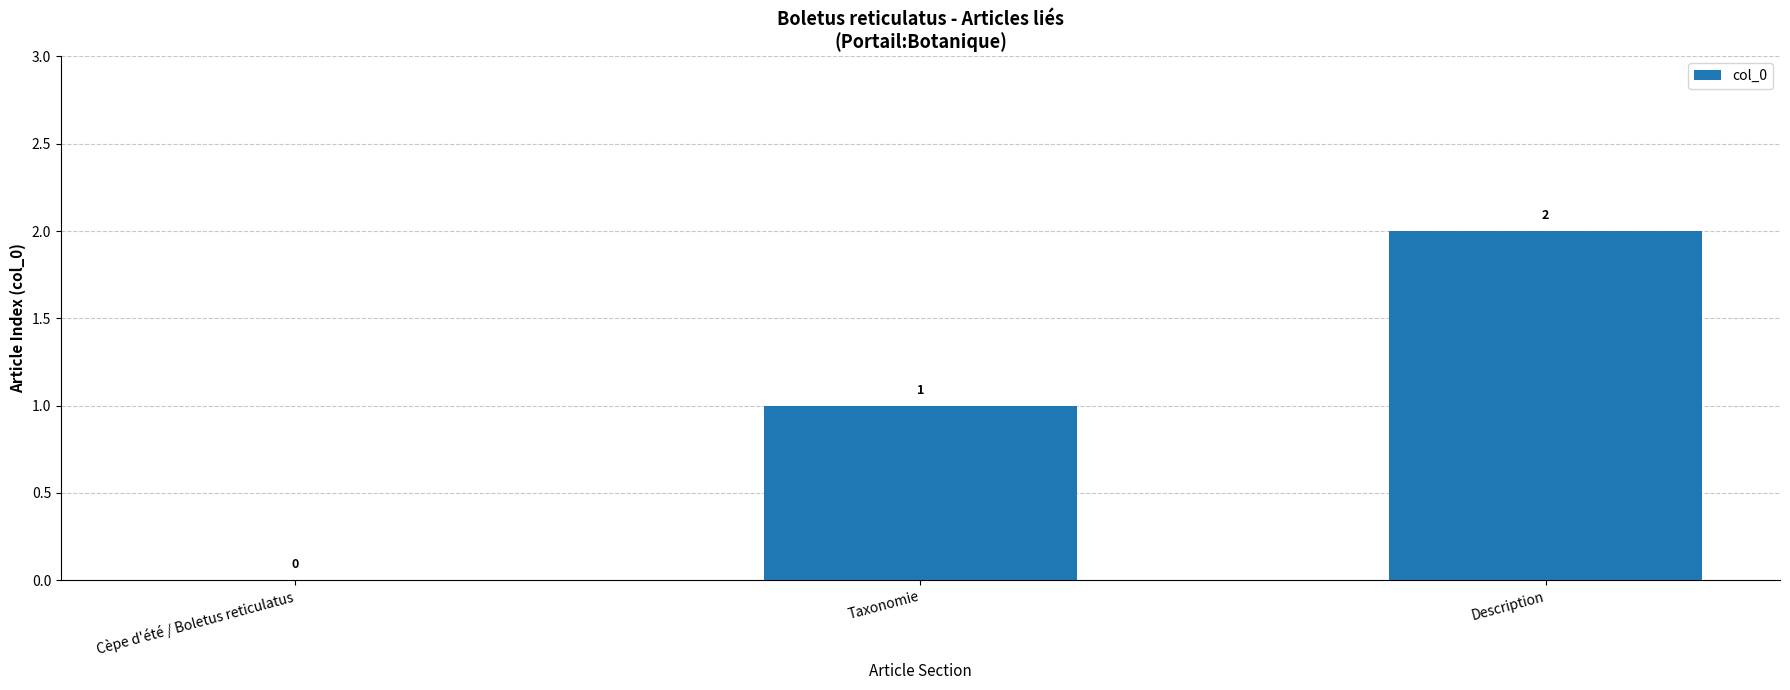

The chart shows a value of 0 at Cèpe d'été / Boletus reticulatus. True or false?

True